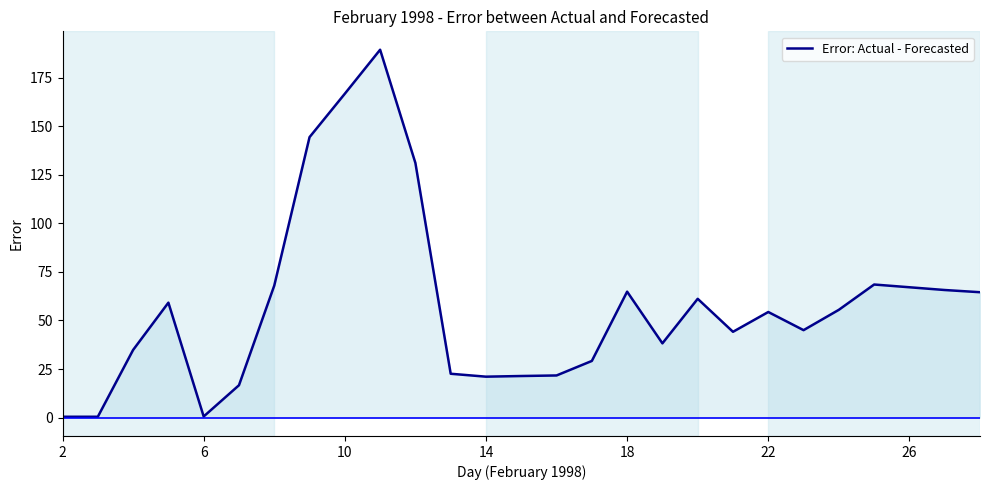

How many lines are shown in the chart?

1